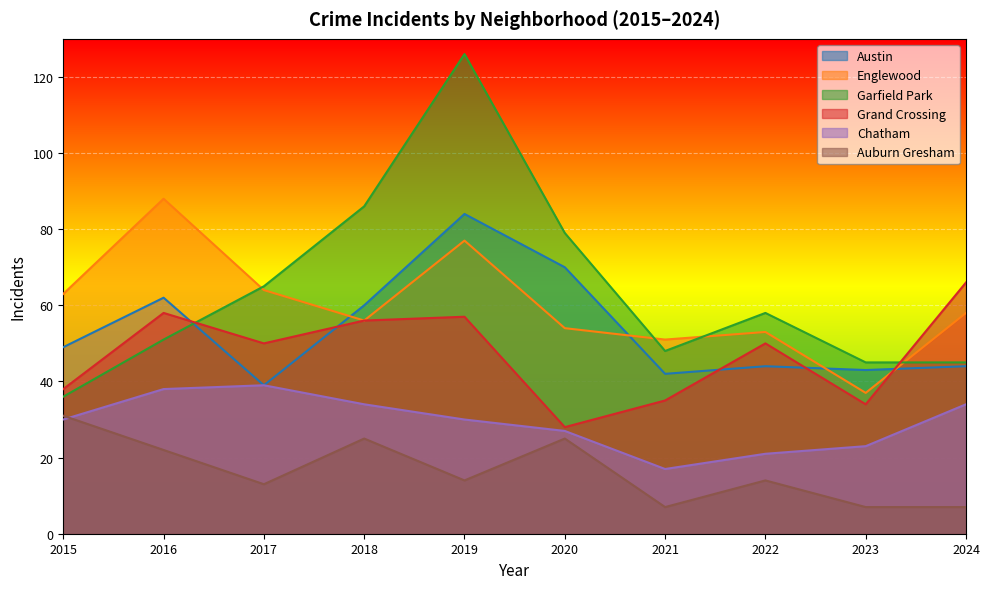

Rank the series at 2015 from highest to lowest value.

Englewood, Austin, Grand Crossing, Garfield Park, Auburn Gresham, Chatham